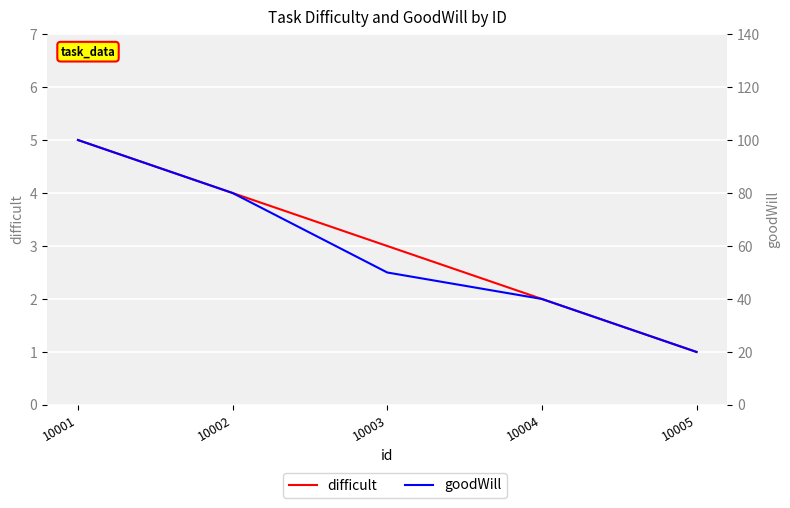

Which series has the widest spread of values?

goodWill